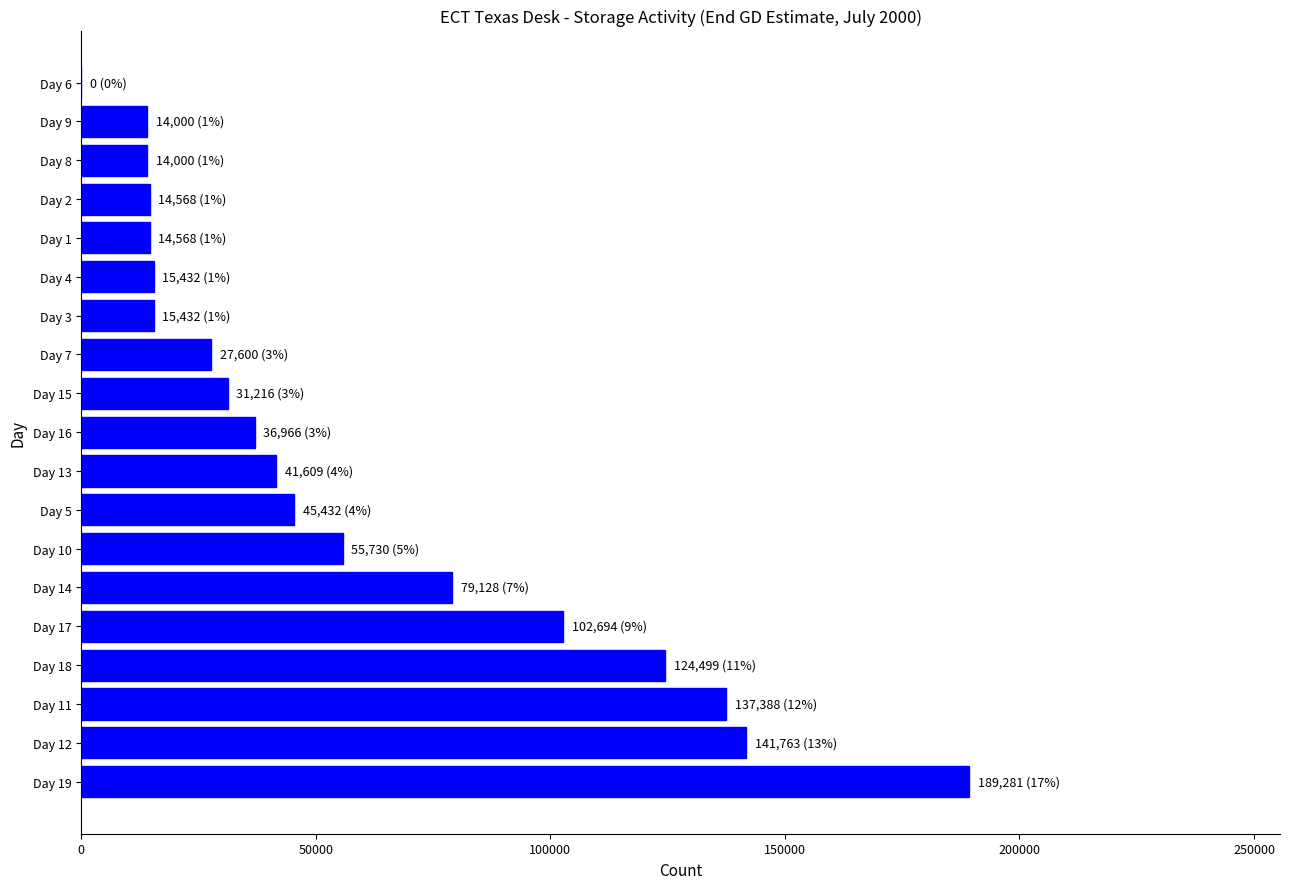

What is the sum of all values?

1101306